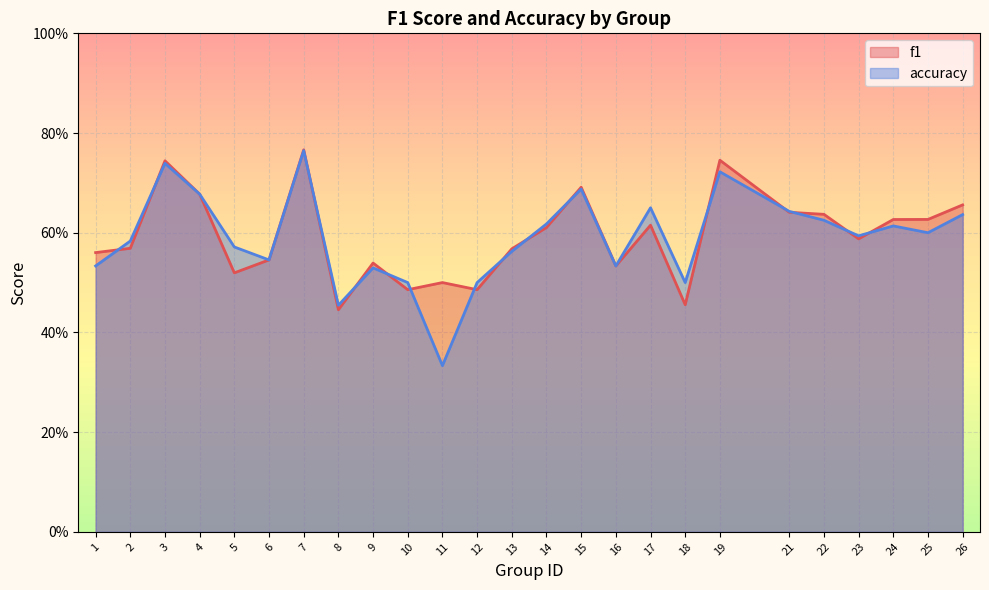

Reading left to right, list all the values displayed in this chart.

f1: 1=0.6	2=0.6	3=0.7	4=0.7	5=0.5	6=0.5	7=0.8	8=0.4	9=0.5	10=0.5	11=0.5	12=0.5	13=0.6	14=0.6	15=0.7	16=0.5	17=0.6	18=0.5	19=0.7	21=0.6	22=0.6	23=0.6	24=0.6	25=0.6	26=0.7
accuracy: 1=0.5	2=0.6	3=0.7	4=0.7	5=0.6	6=0.5	7=0.8	8=0.5	9=0.5	10=0.5	11=0.3	12=0.5	13=0.6	14=0.6	15=0.7	16=0.5	17=0.7	18=0.5	19=0.7	21=0.6	22=0.6	23=0.6	24=0.6	25=0.6	26=0.6